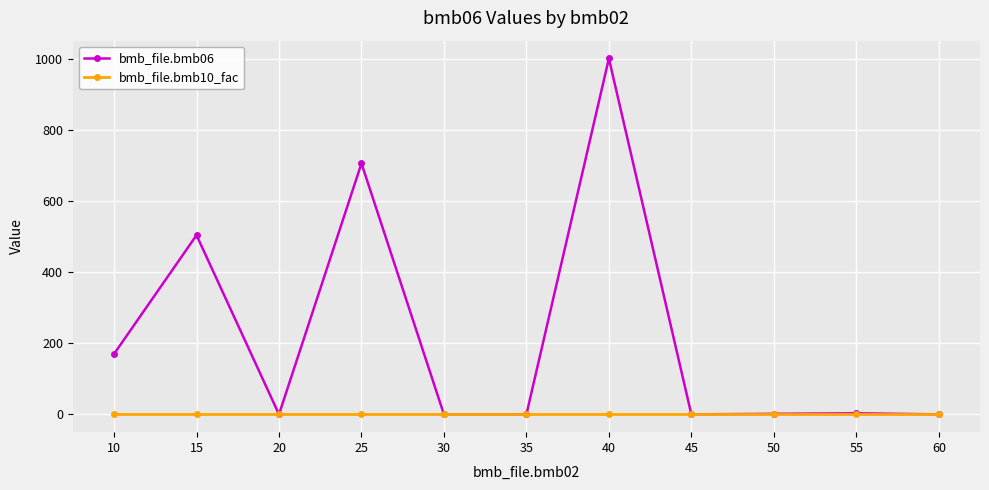

What are all the series names shown in the legend?

bmb_file.bmb06, bmb_file.bmb10_fac